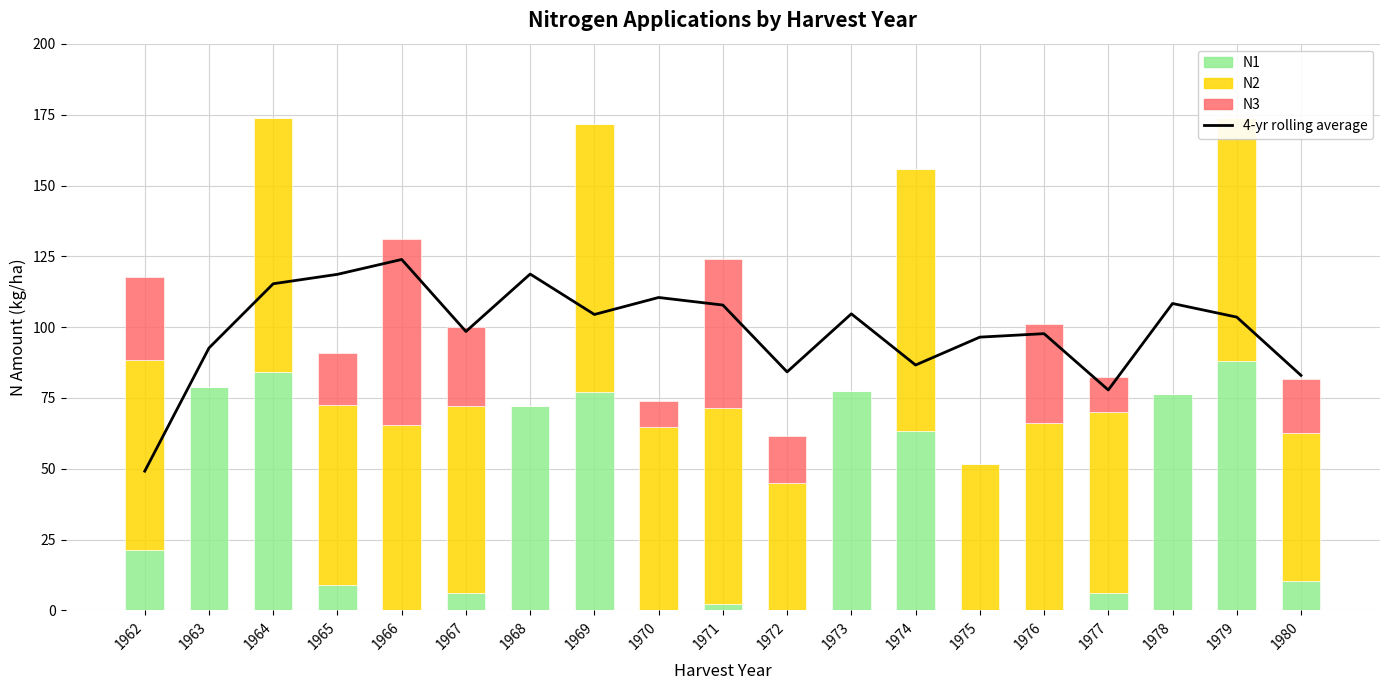

Which series has the largest total across all categories?

4-yr rolling average